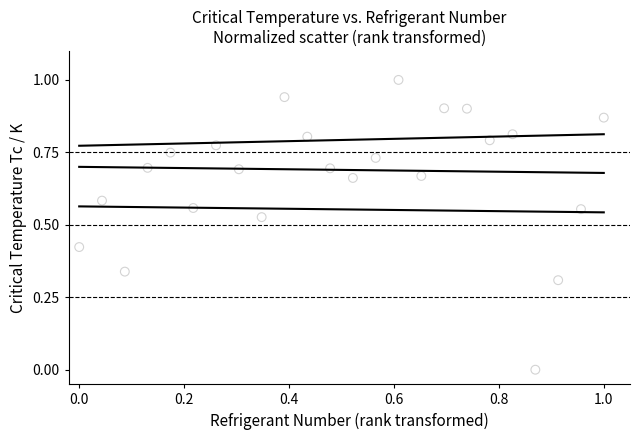

What is the range of Y values (max minus min)?

1.0